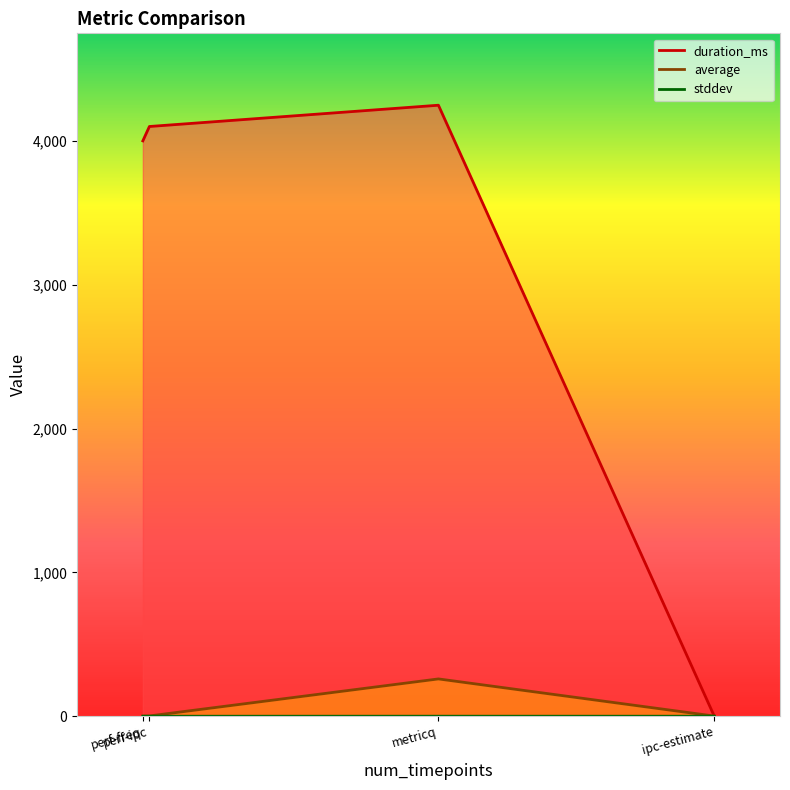

Which series has the largest total across all categories?

duration_ms